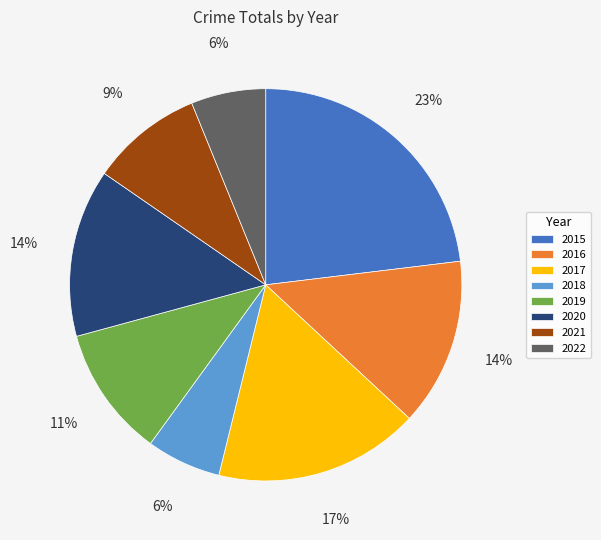

Combined, do 2018 and 2021 account for over 50%?

No